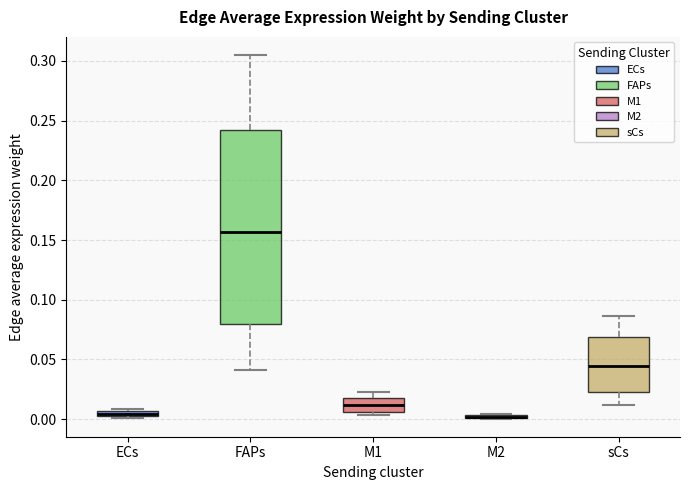

Which box is the tallest, from its lower edge to its upper edge?

FAPs